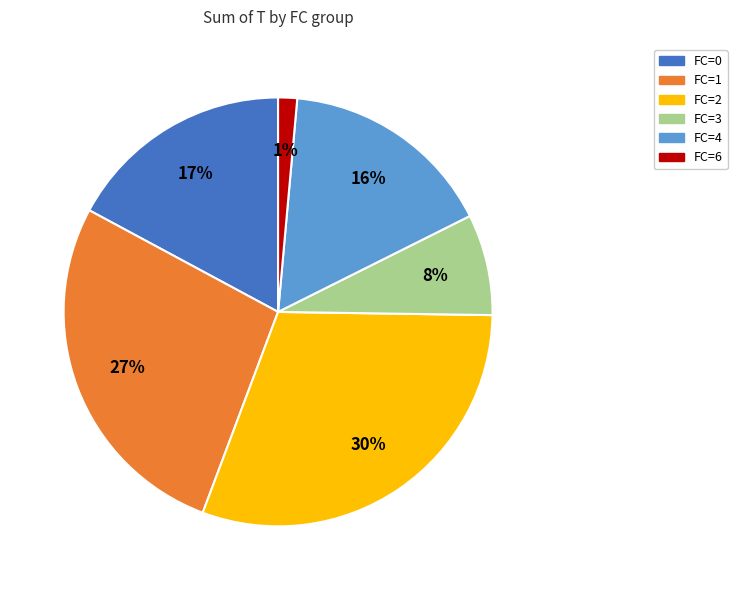

To the nearest percent, what is the difference between the largest and smallest slice percentages?

29%